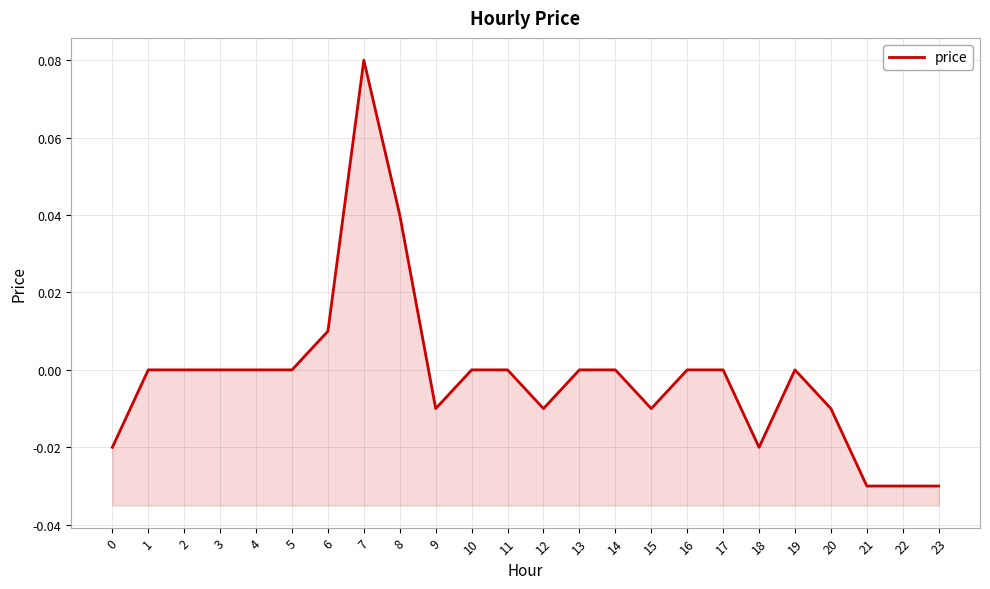

At which category does the data reach its first local peak?

7